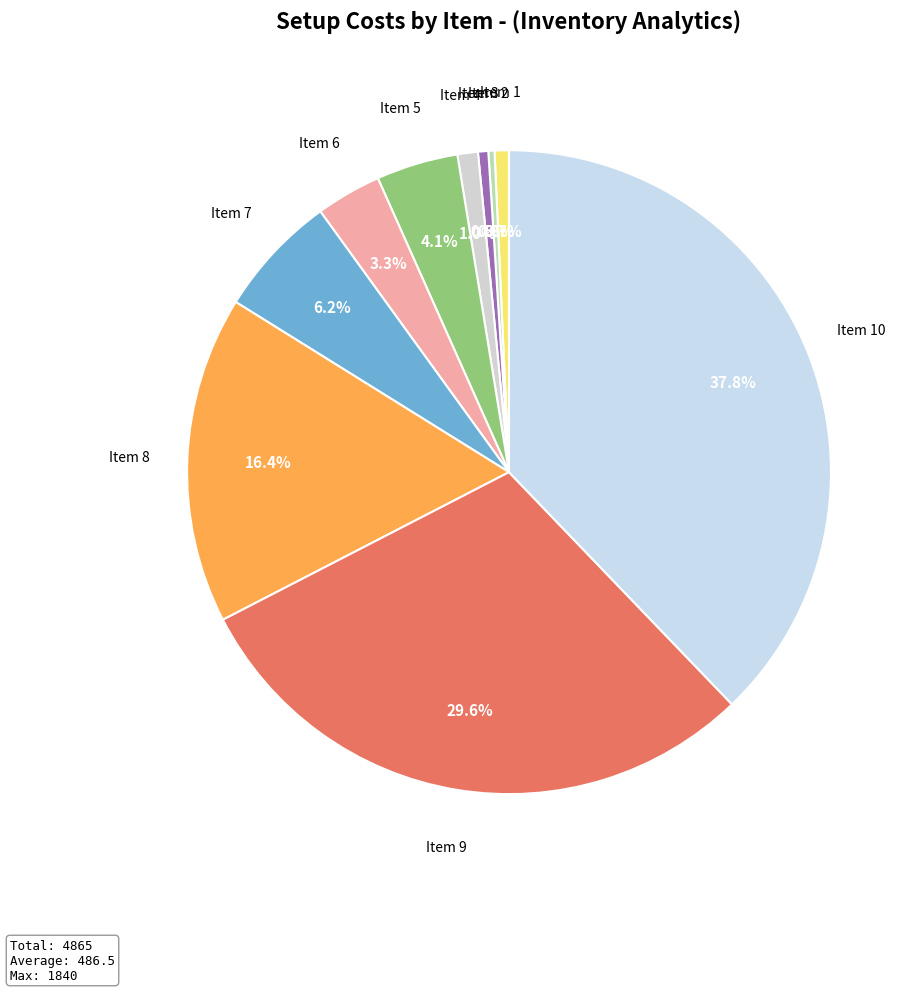

How many segments does this pie chart have?

10